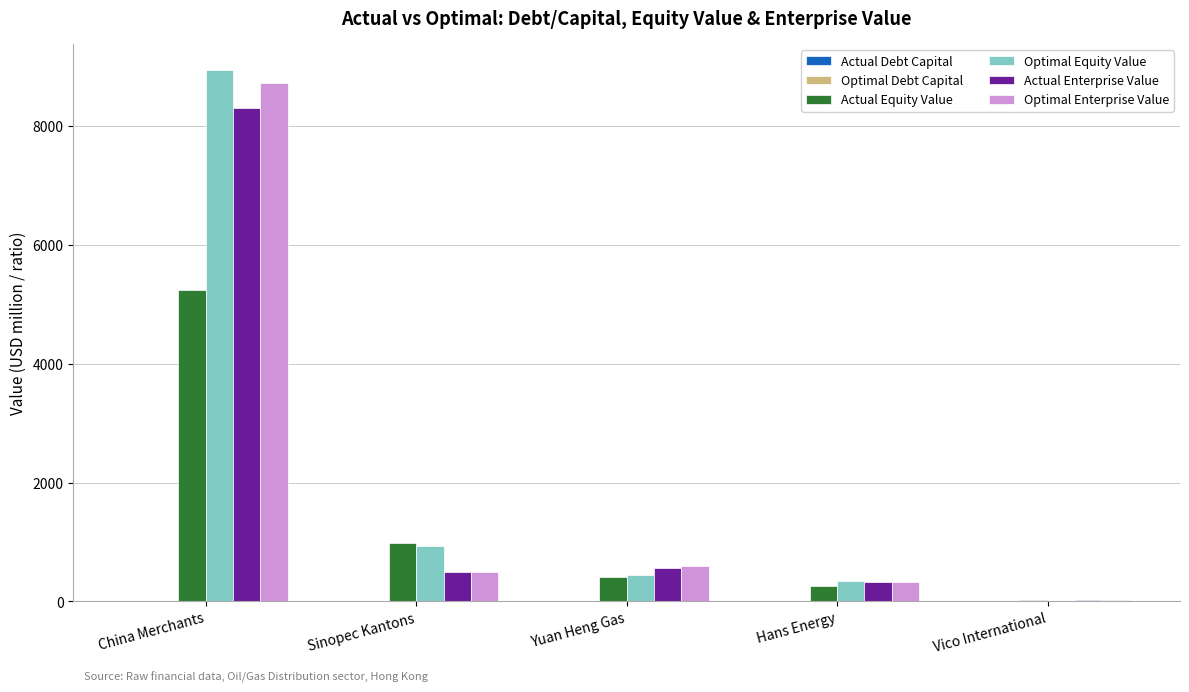

Are the bars grouped side by side (vs. stacked)?

Yes